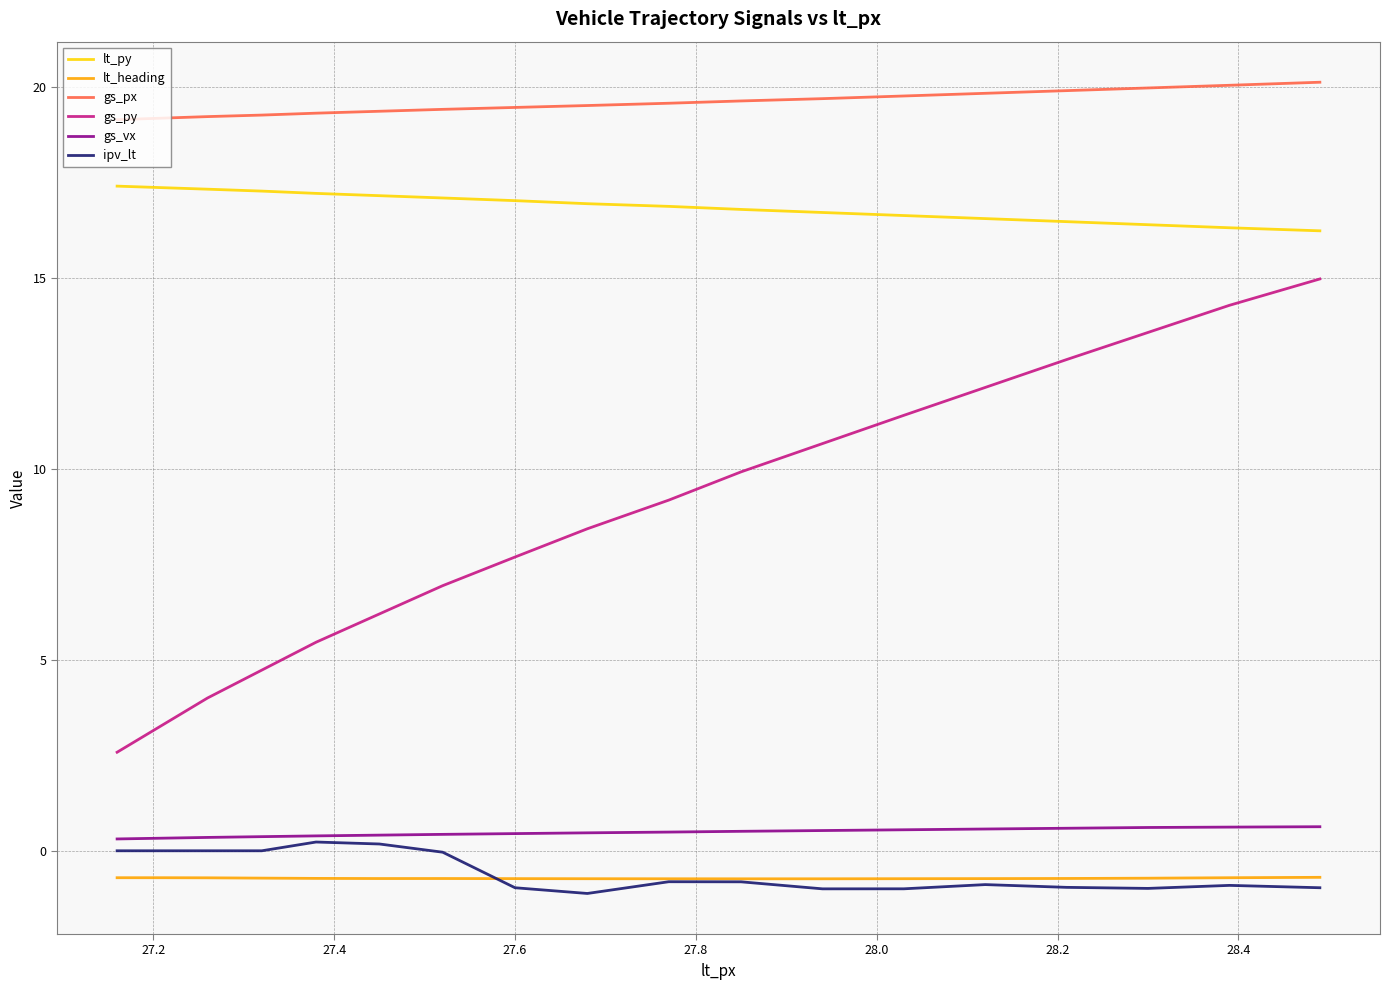

True or false: gs_px and gs_vx intersect in this chart.

False